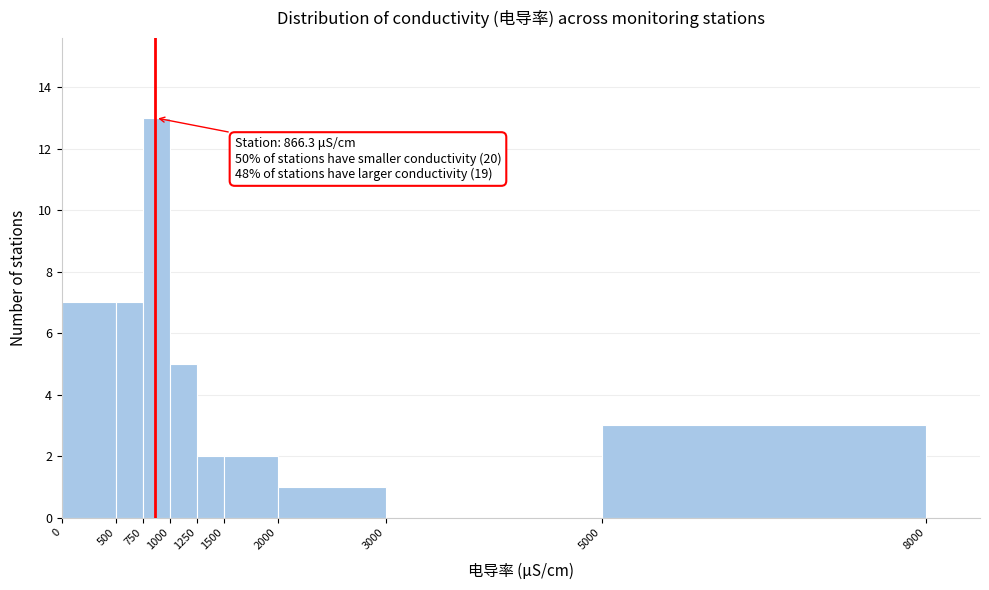

Over which range of the x-axis is the bar tallest?

750 to 1000